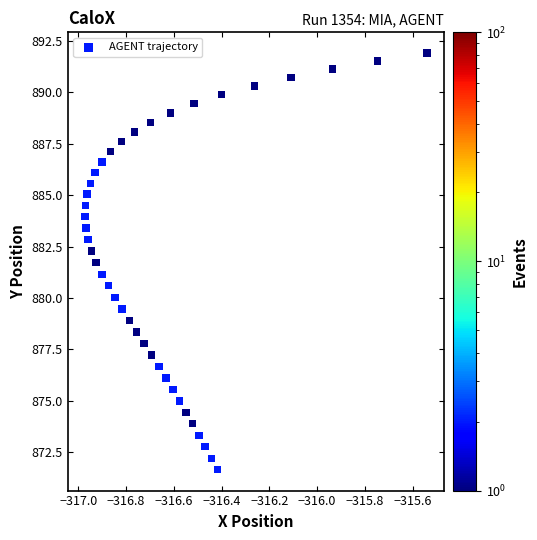

What is the range of Y values (max minus min)?

20.2